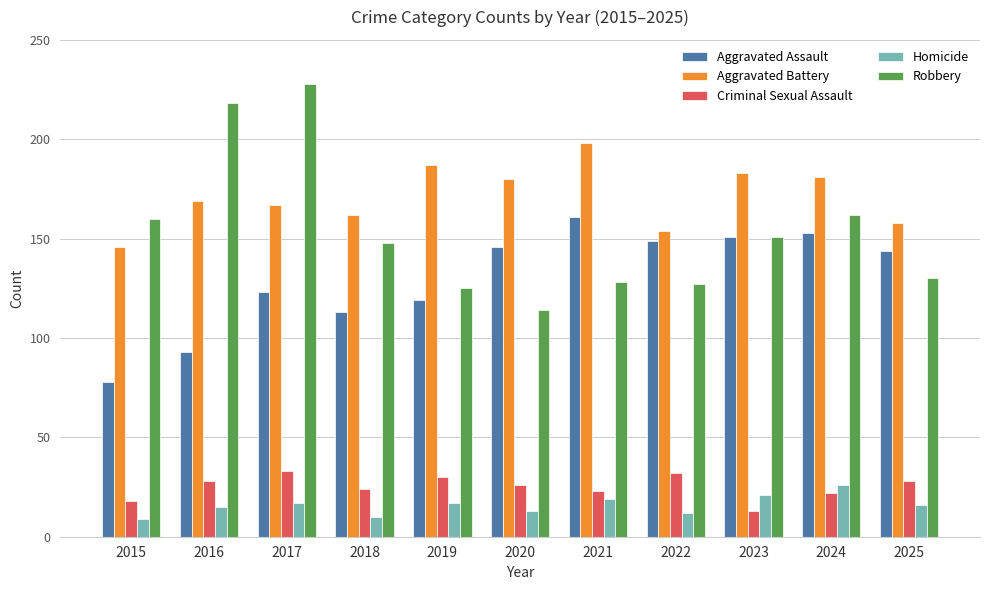

What is the difference between the second highest and minimum values in the Aggravated Assault series?

75